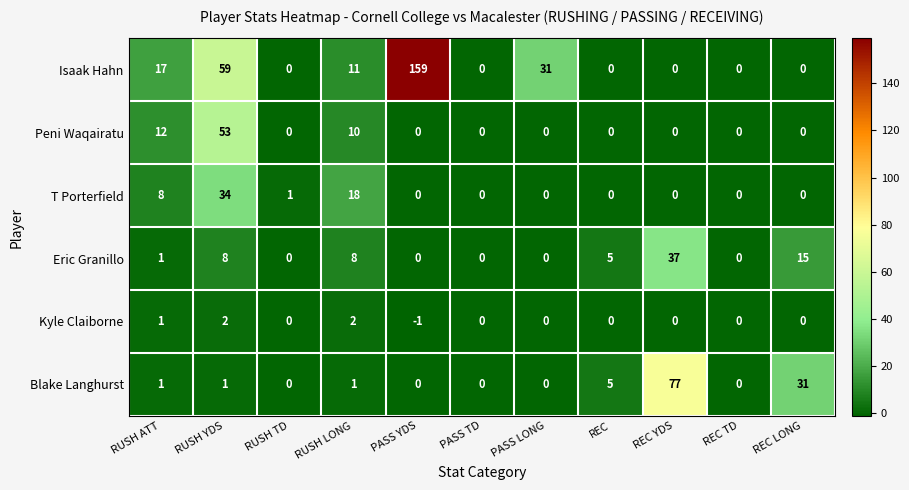

True or false: Blake Langhurst has a value of -47 at PASS YDS.

False